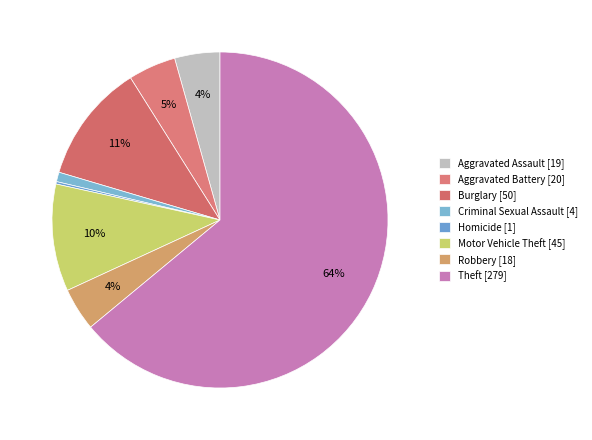

Which category has the biggest portion of the pie?

Theft [279]